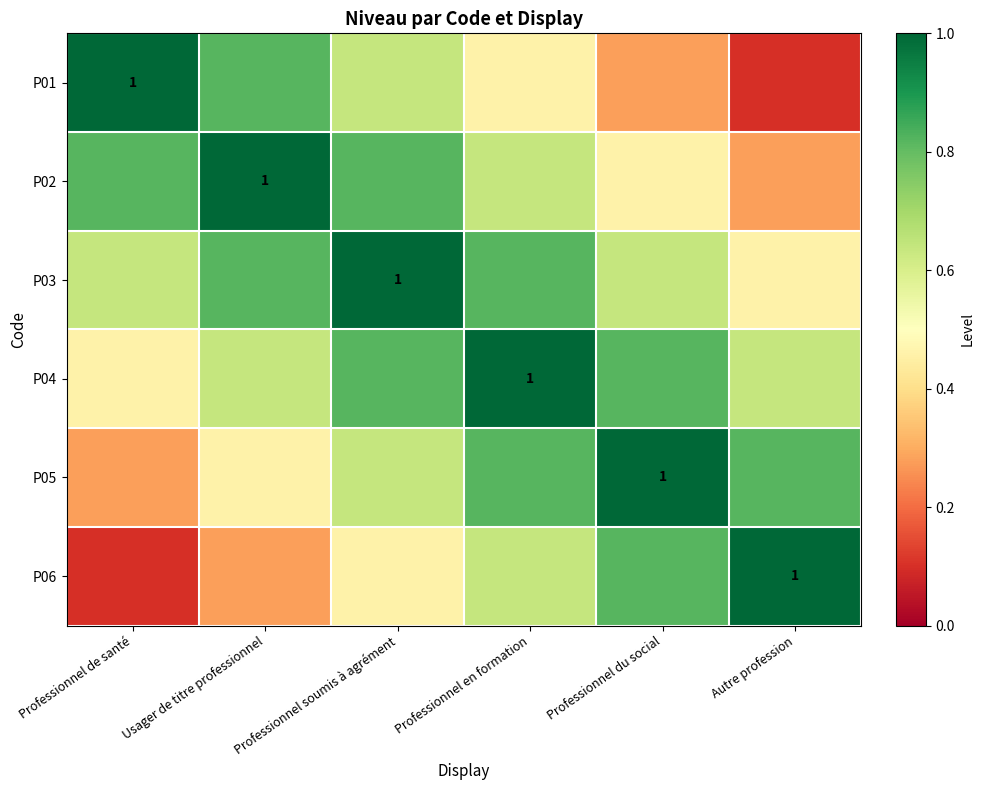

Is the value of P06 at Professionnel du social greater than the value of P01 at Professionnel du social?

Yes